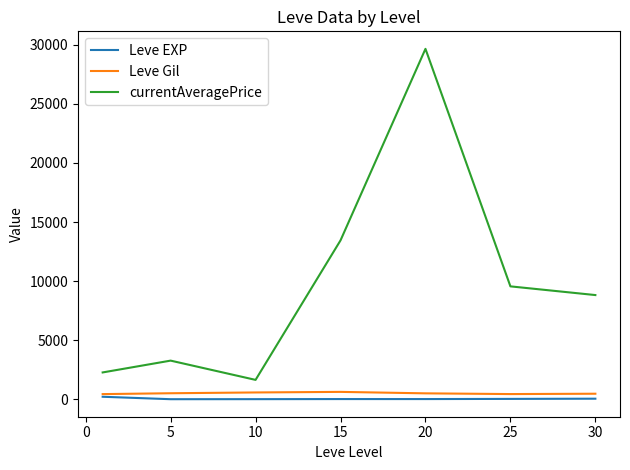

Which series has the largest range (max minus min)?

currentAveragePrice